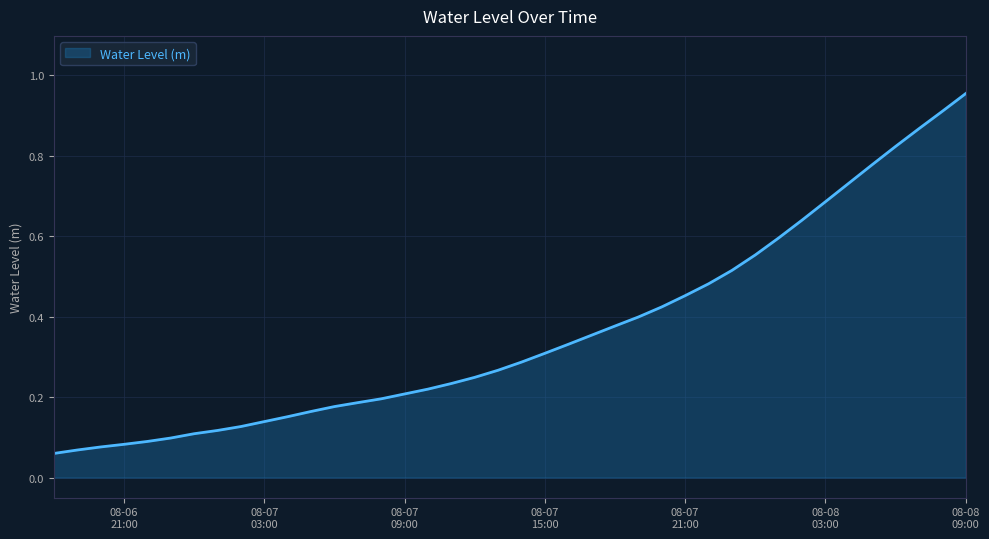

Does the chart have visible grid lines?

Yes